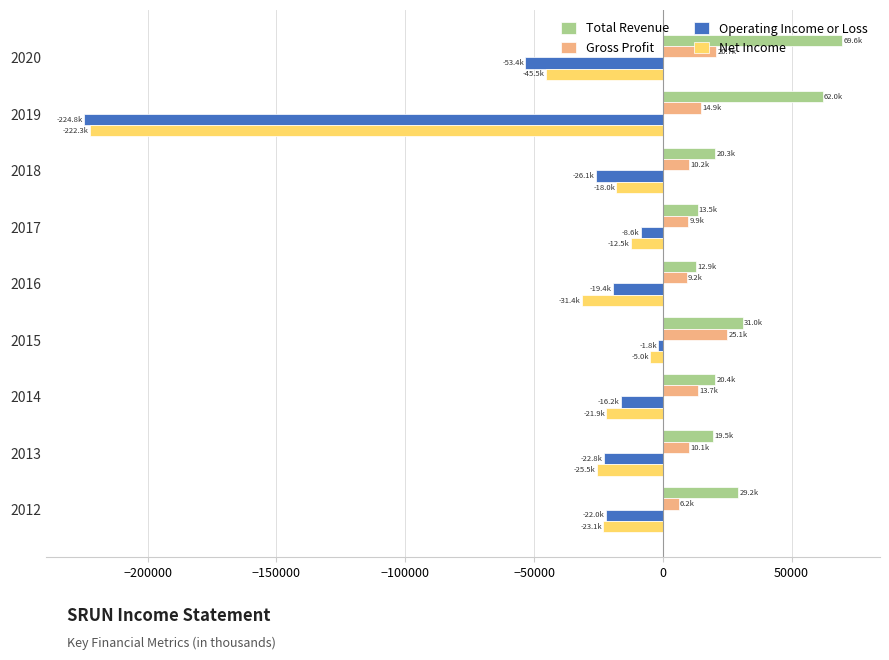

What is the average value of the Total Revenue series?

30933